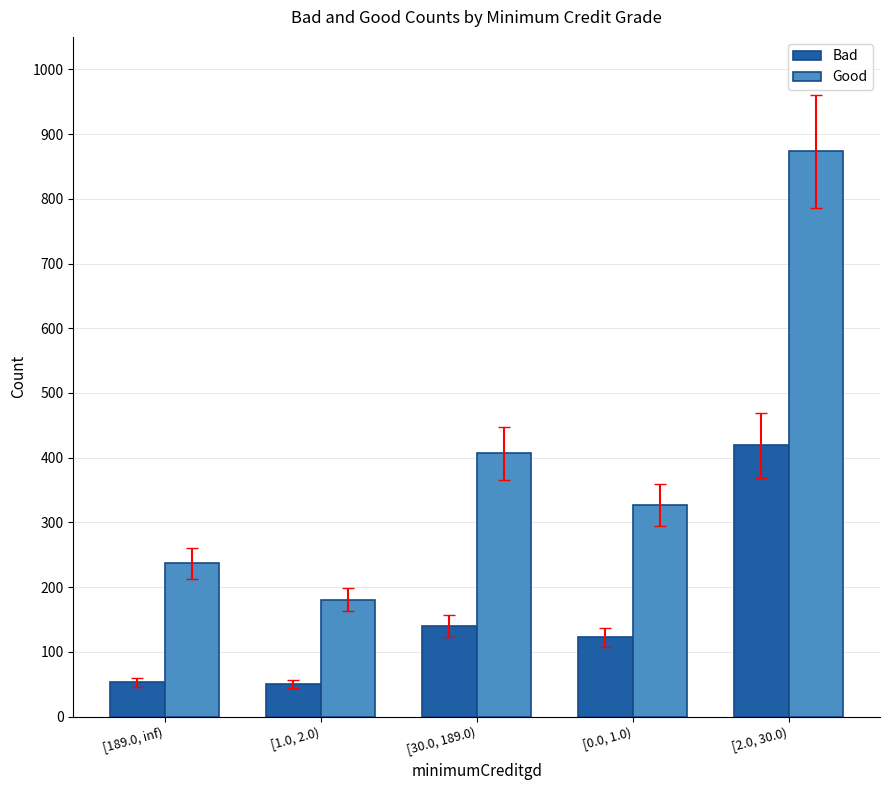

What is the total value across all series at [2.0, 30.0)?

1292